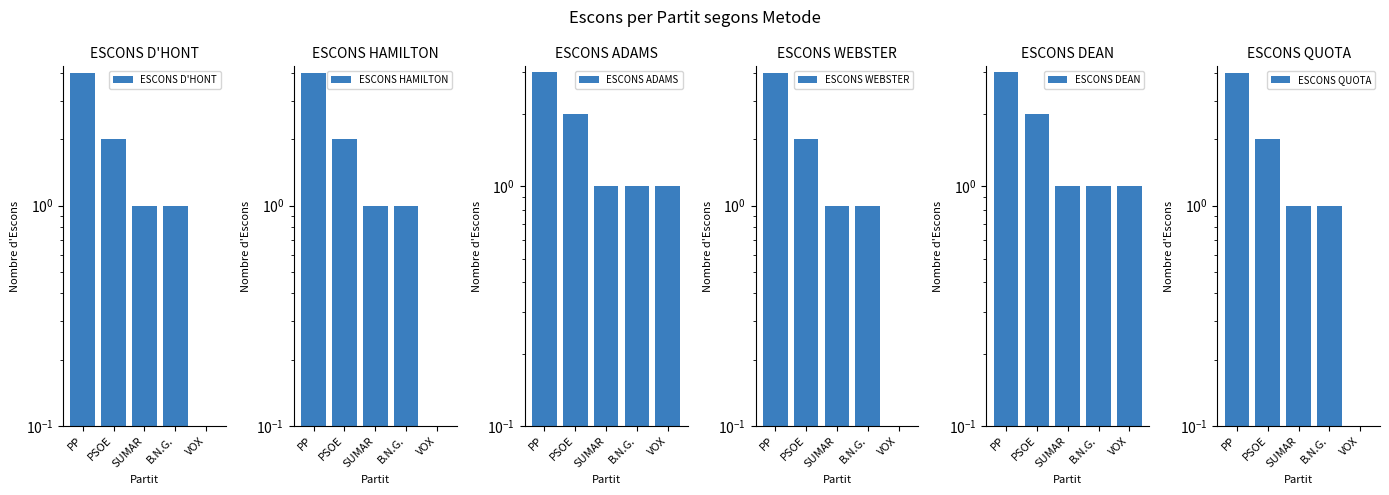

Where is ESCONS ADAMS nearest to the value 2?

PSOE